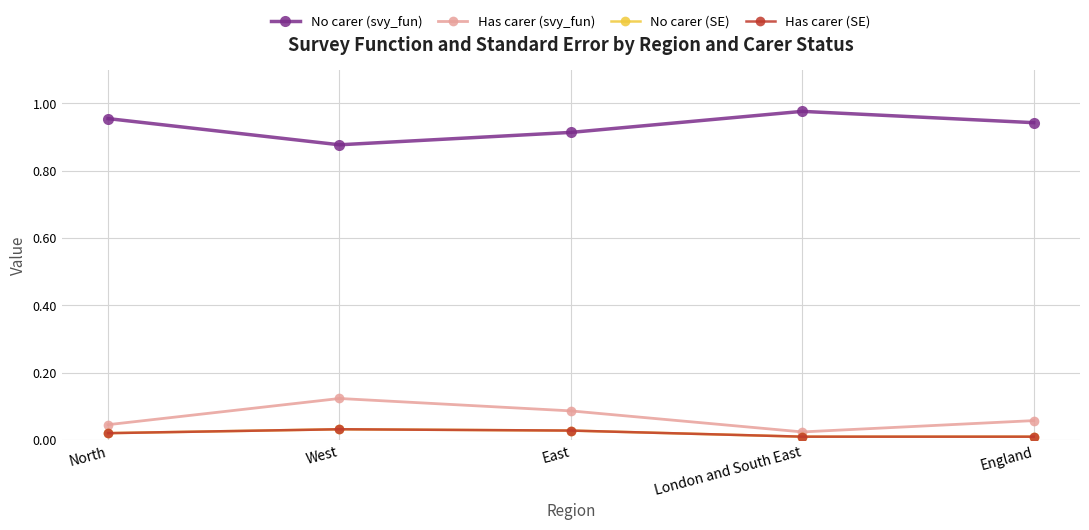

Which series changed the most between East and England?

Has carer (svy_fun)